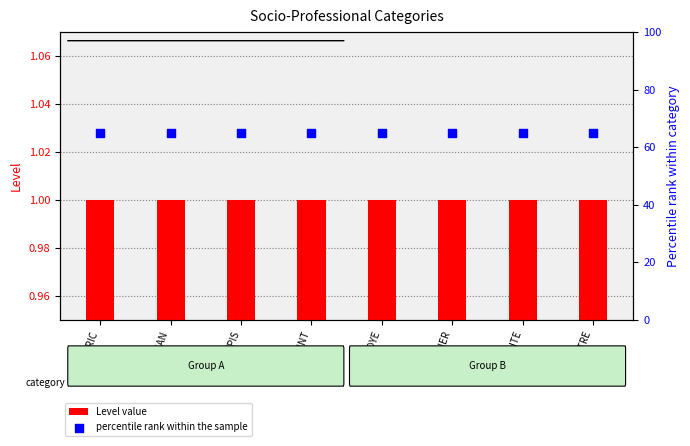

Which series has the largest total across all categories?

percentile rank within the sample